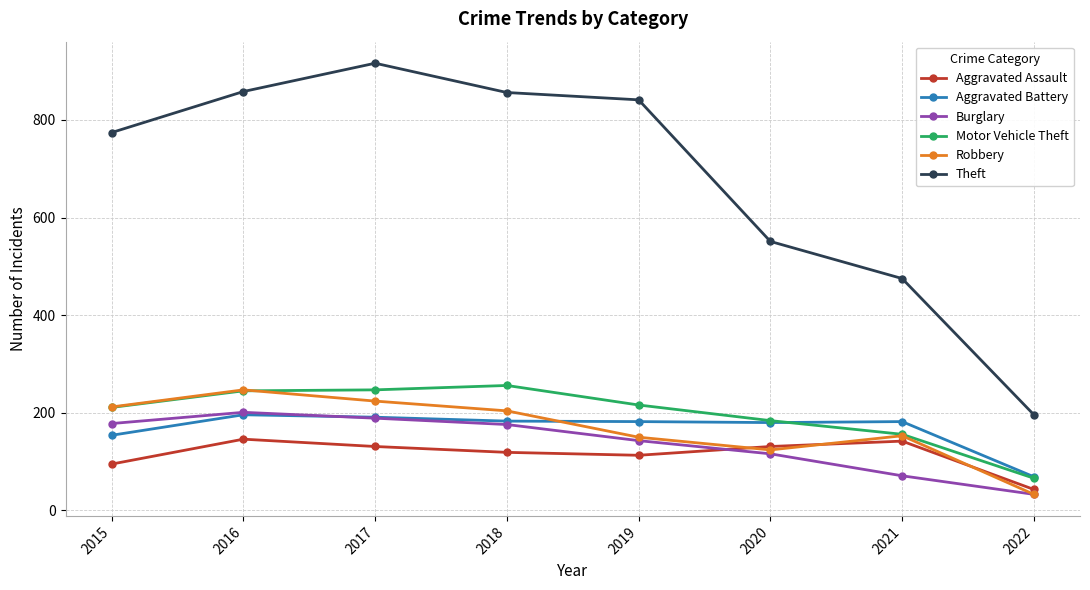

Between 2015 and 2017, which series saw the biggest shift?

Theft